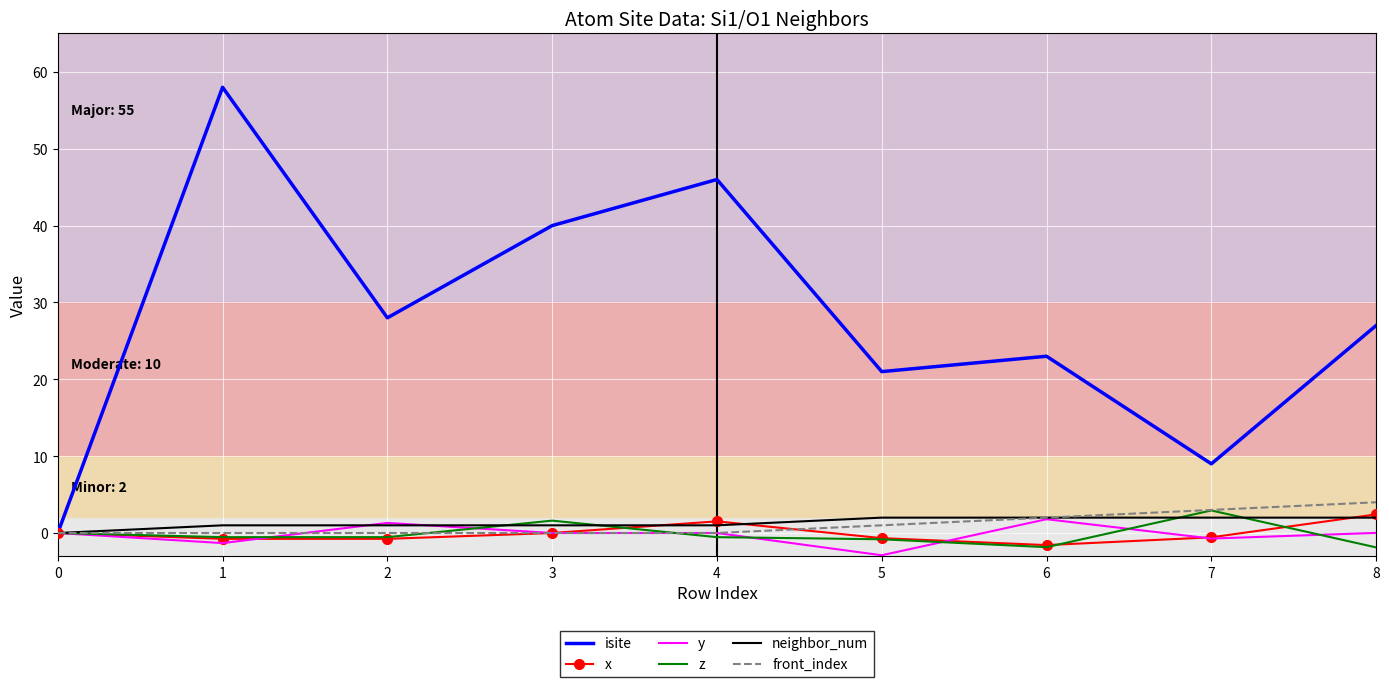

What is the total value across all series at 6?

25.4